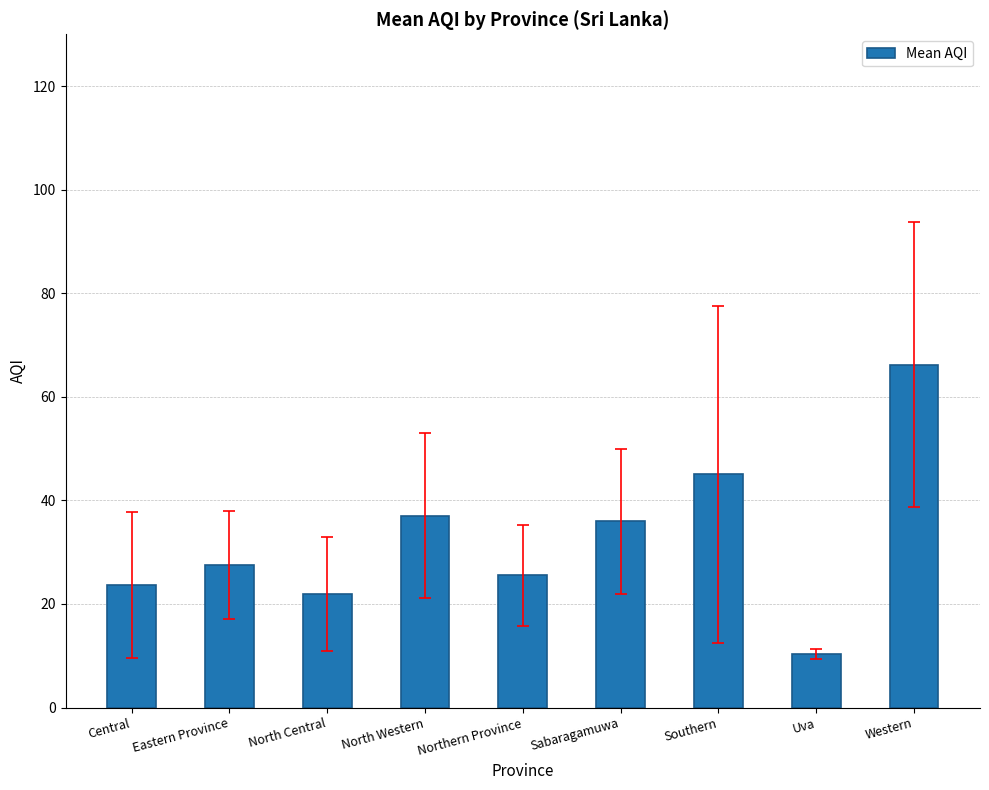

What is the average value?

32.6